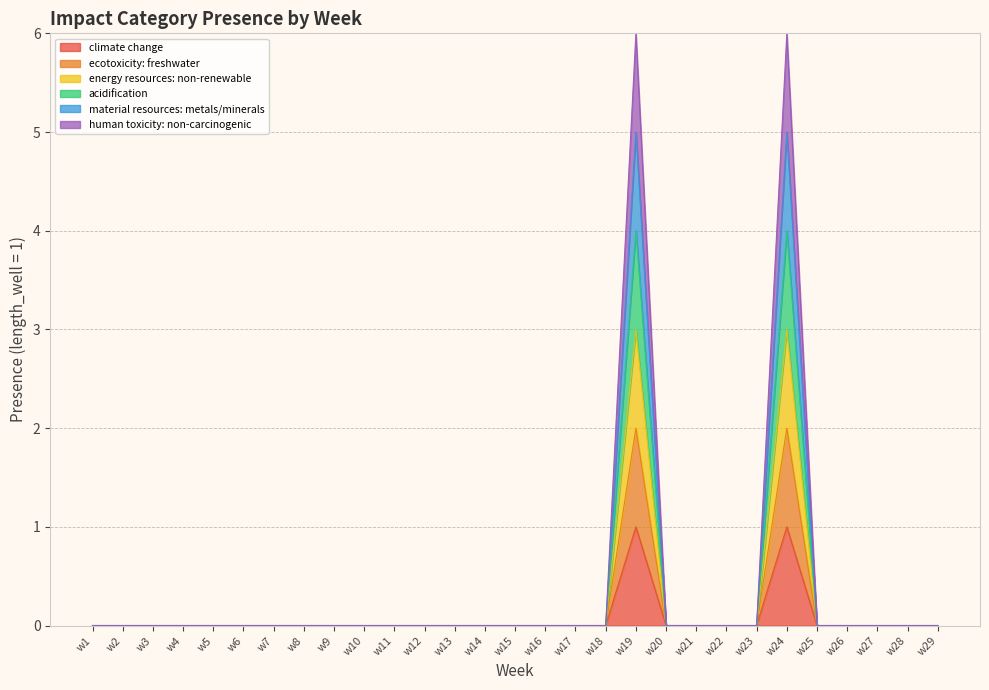

True or false: acidification has a value of 4 at w24.

True